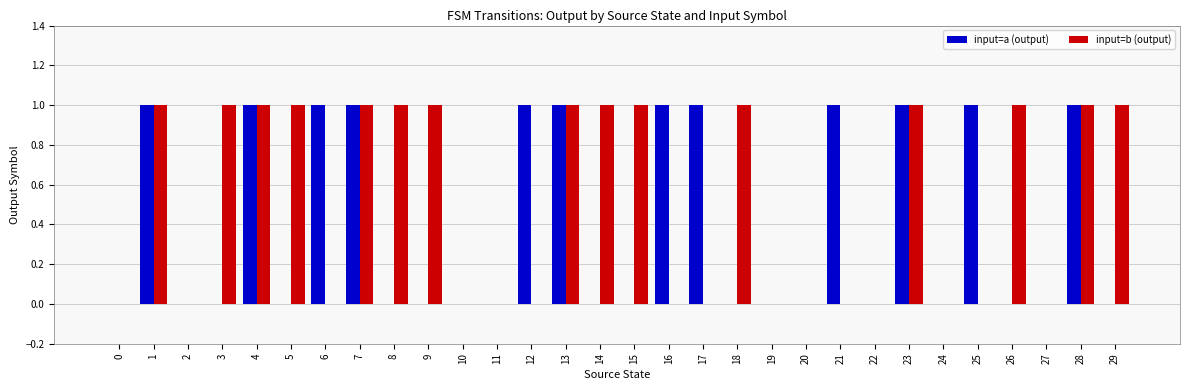

What is the sum of all input=a (output) values?

12